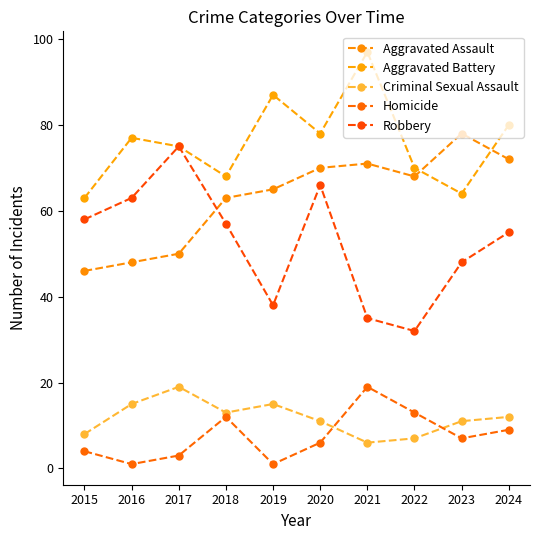

How many data points in Criminal Sexual Assault are less than 12?

5